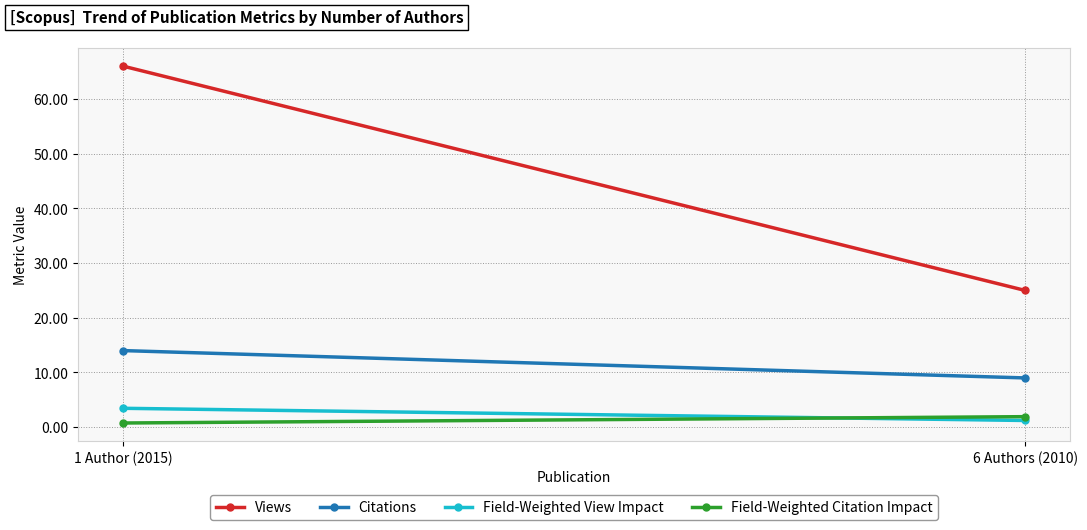

What are all the series names shown in the legend?

Views, Citations, Field-Weighted View Impact, Field-Weighted Citation Impact